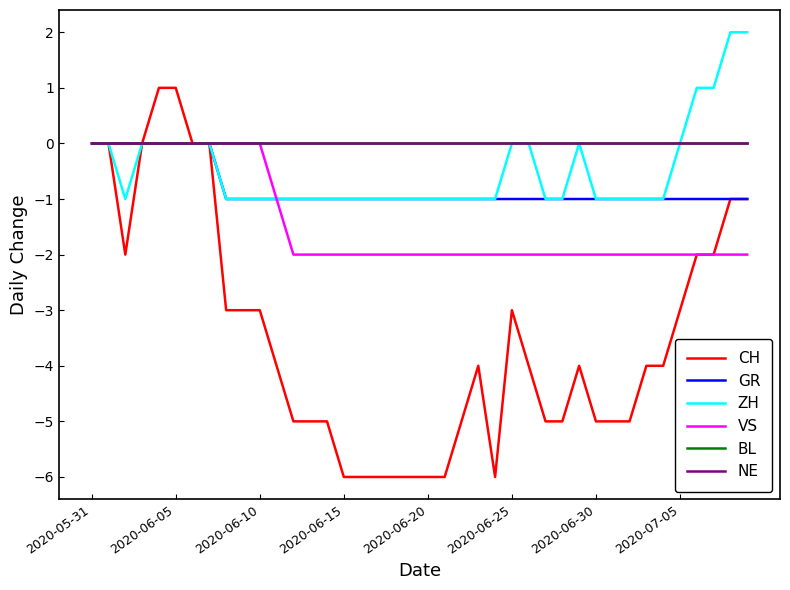

Does the chart have visible grid lines?

No